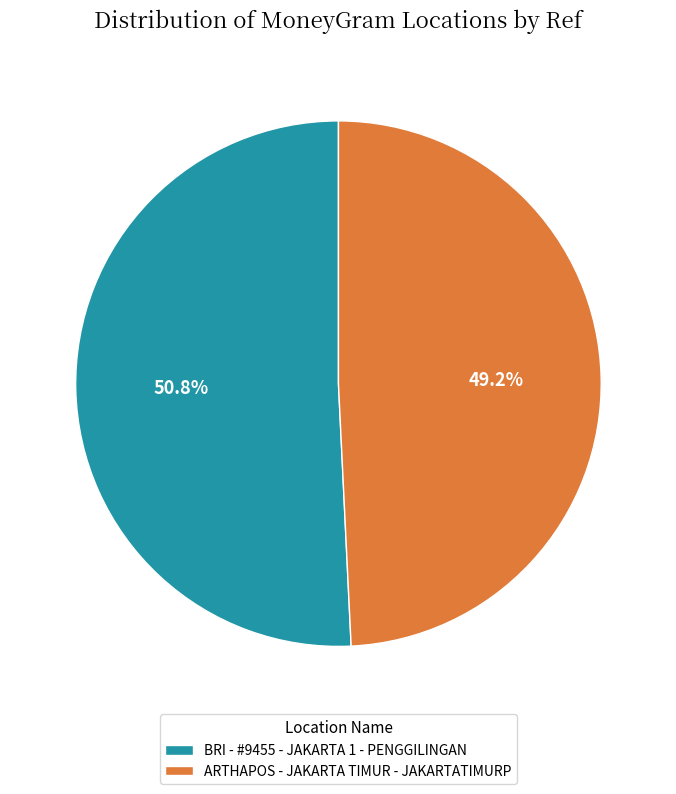

Do ARTHAPOS - JAKARTA TIMUR - JAKARTATIMURP and BRI - #9455 - JAKARTA 1 - PENGGILINGAN together represent more than half of the pie?

Yes